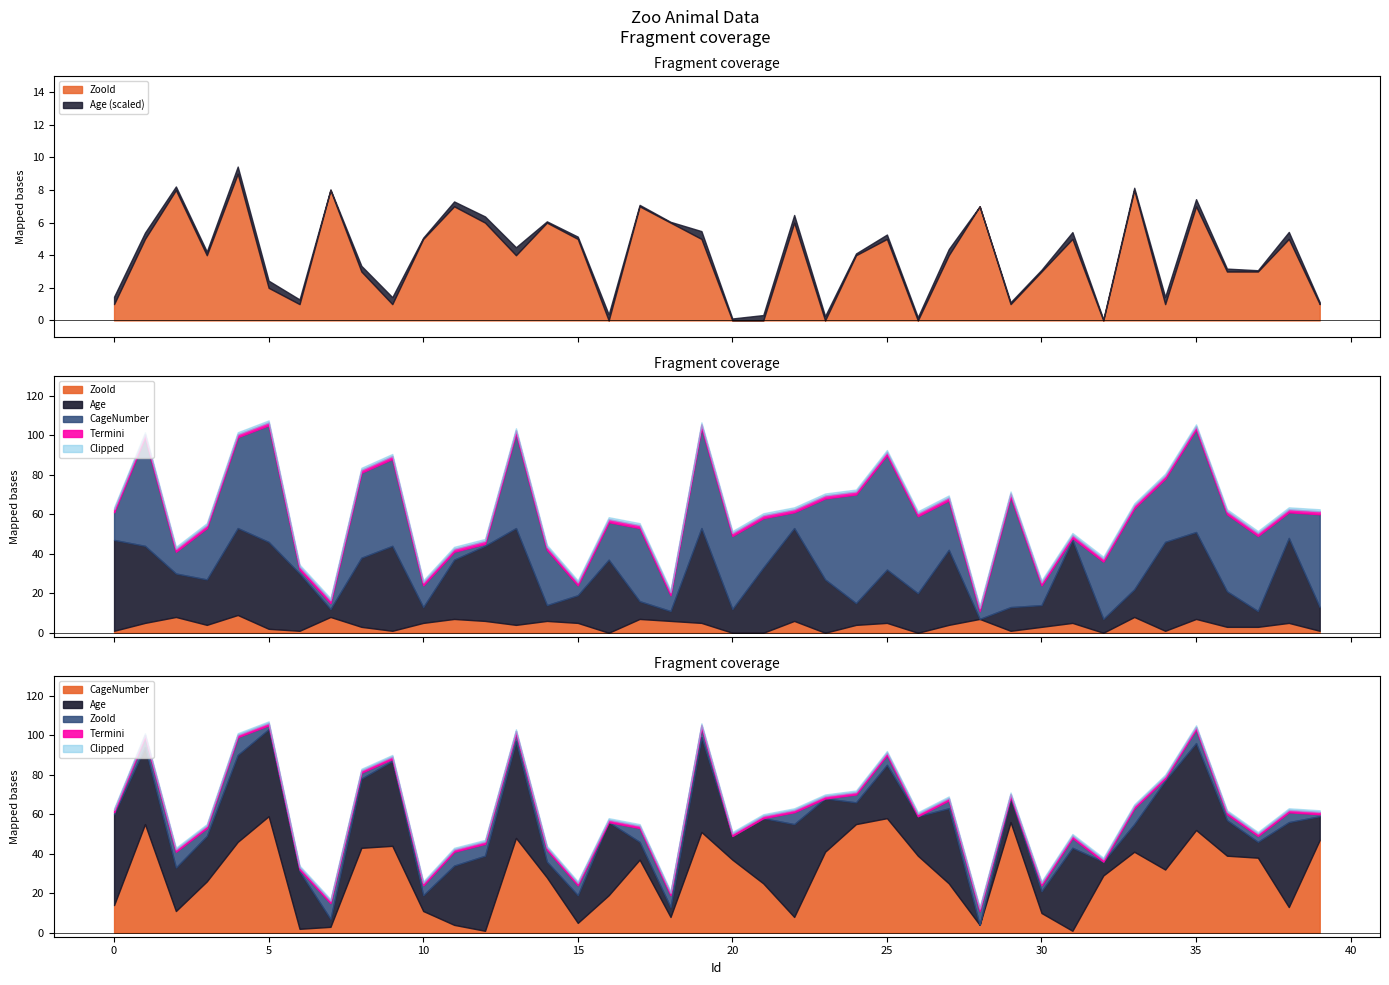

At which label is Age closest to 24?

3